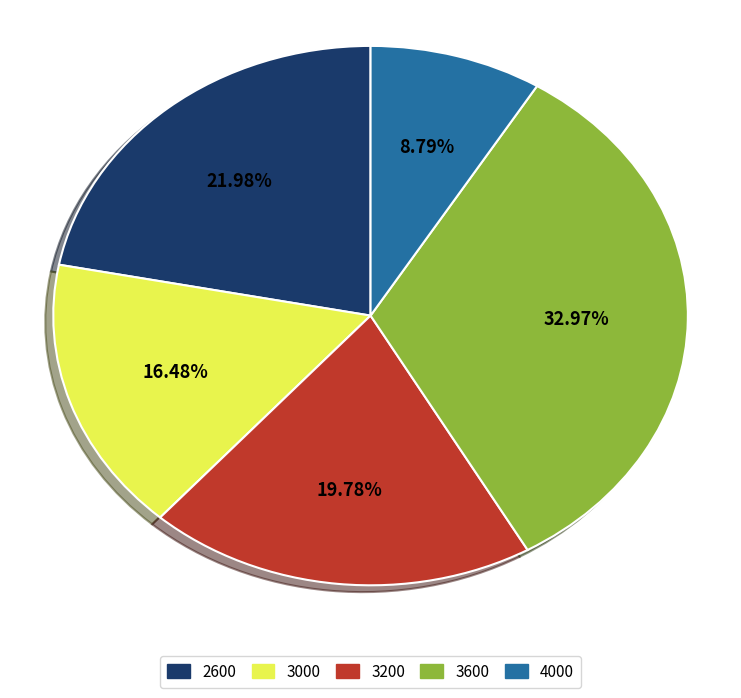

What percentage do 2600 and 4000 together represent?

30.8%